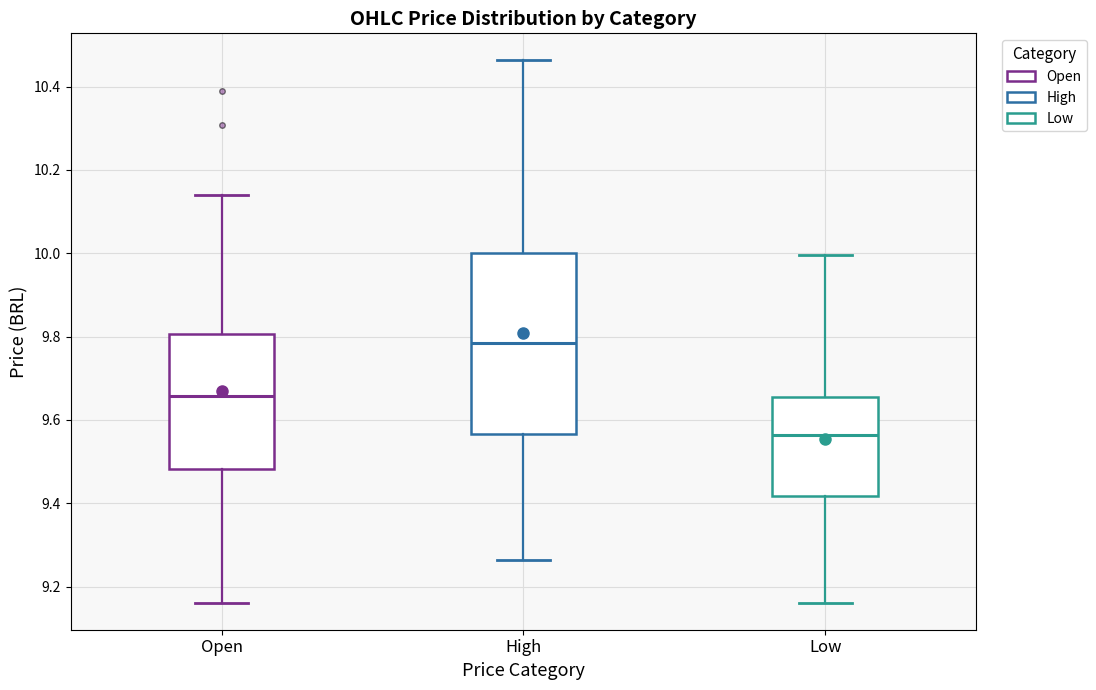

Which box has the highest median line?

High